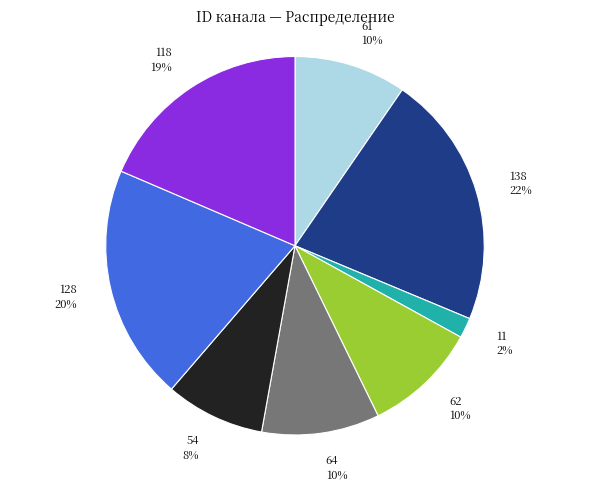

How many slices are in this pie chart?

8